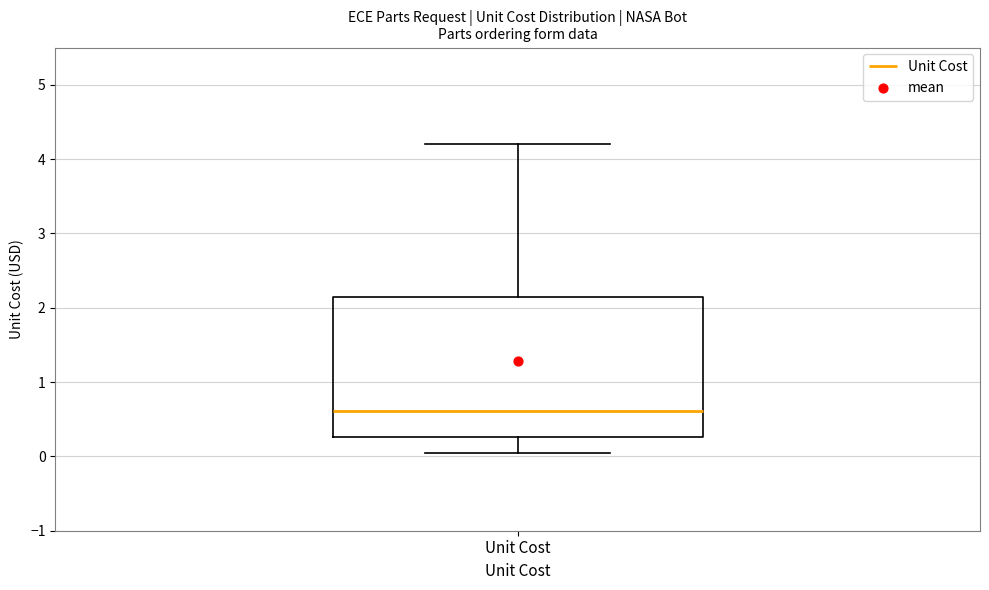

Transcribe this box plot: give where the median line is, the range the box spans, and where the two whiskers end, as read against the y-axis. The values are not printed on the chart, so give them approximately, as read against the axis.

median 0.6, box 0.3 to 2.1, whiskers 0.0 to 4.2